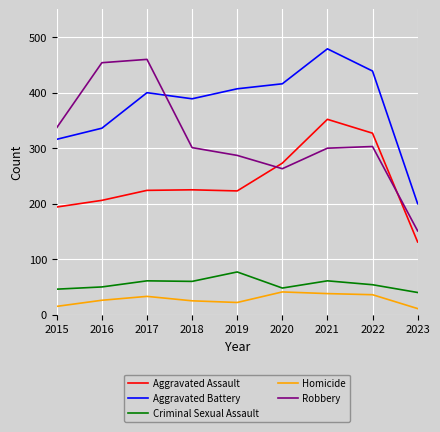

The value of Homicide at 2017 is 33. True or false?

True